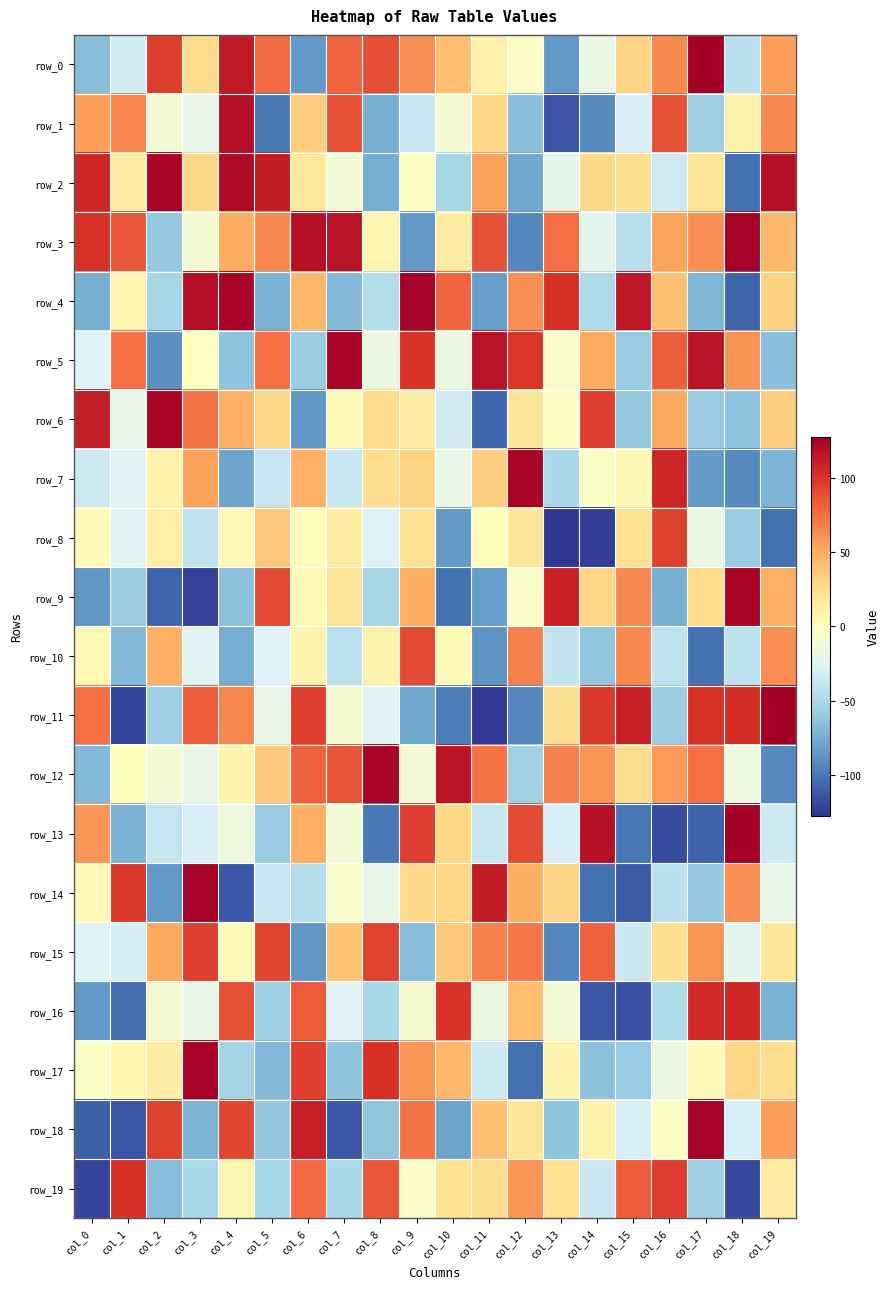

How many values in the row_18 series exceed -2?

9